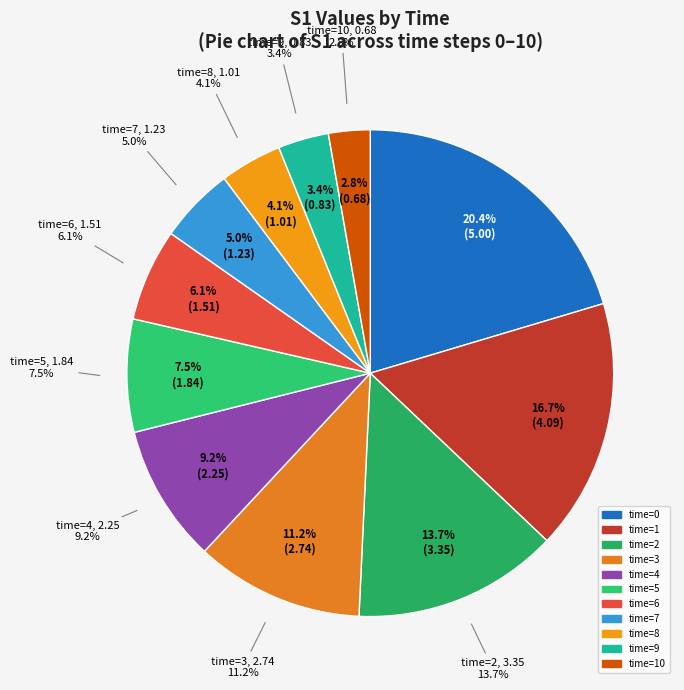

Rank the categories by value from highest to lowest.

0, 1, 2, 3, 4, 5, 6, 7, 8, 9, 10